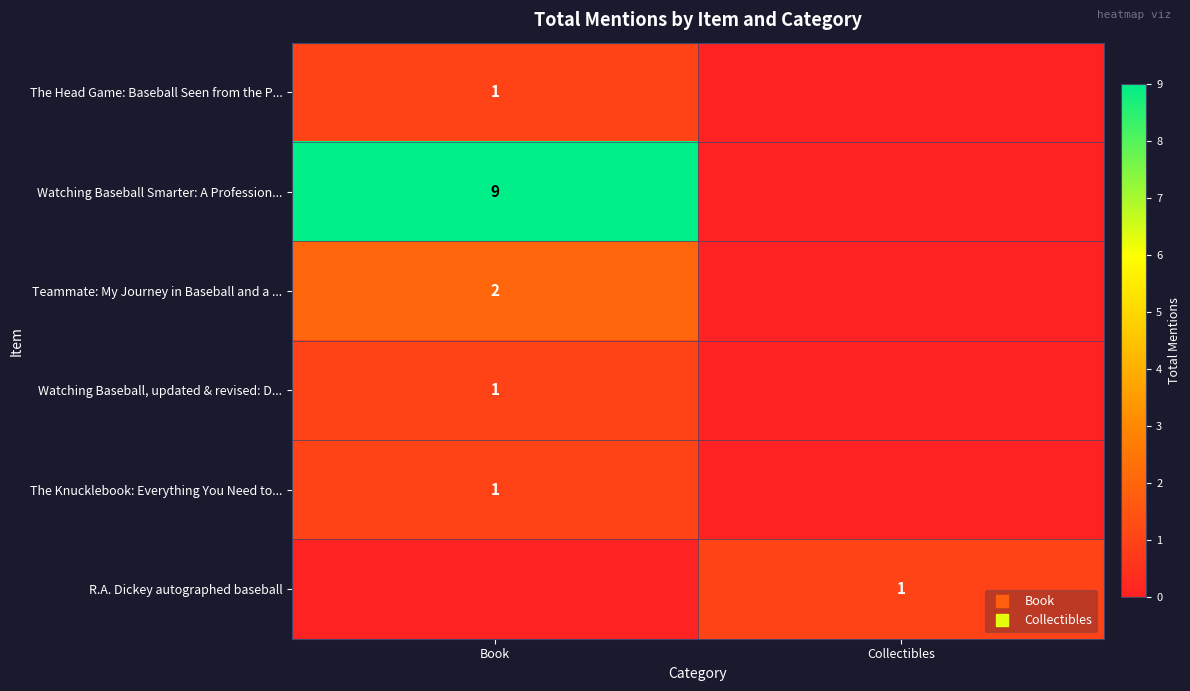

How many R.A. Dickey autographed baseball values are between 0 and 1?

2